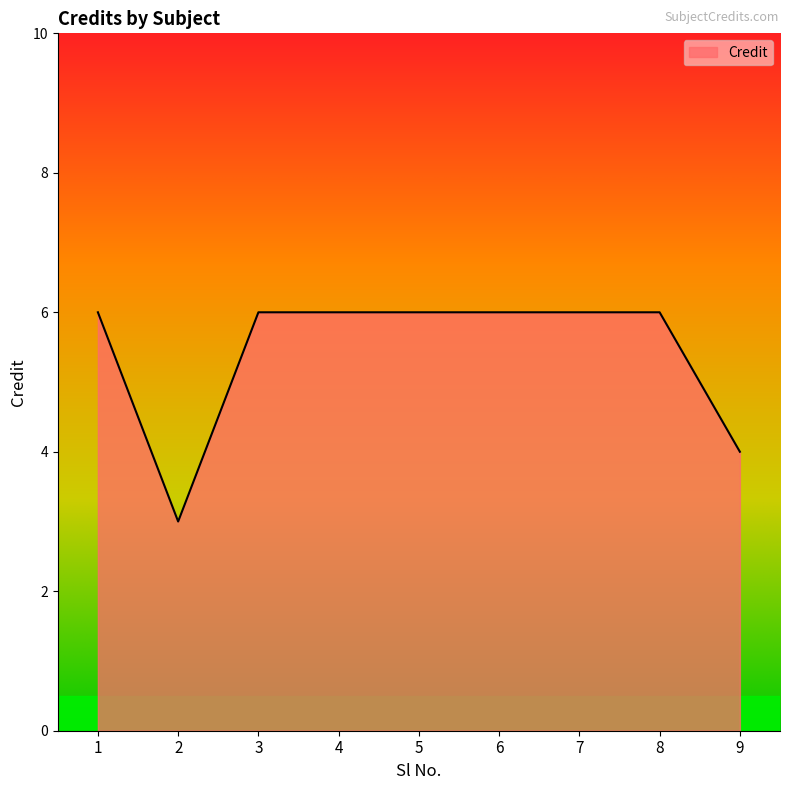

Approximately how many times larger is the value at 7 compared to 8?

1.0